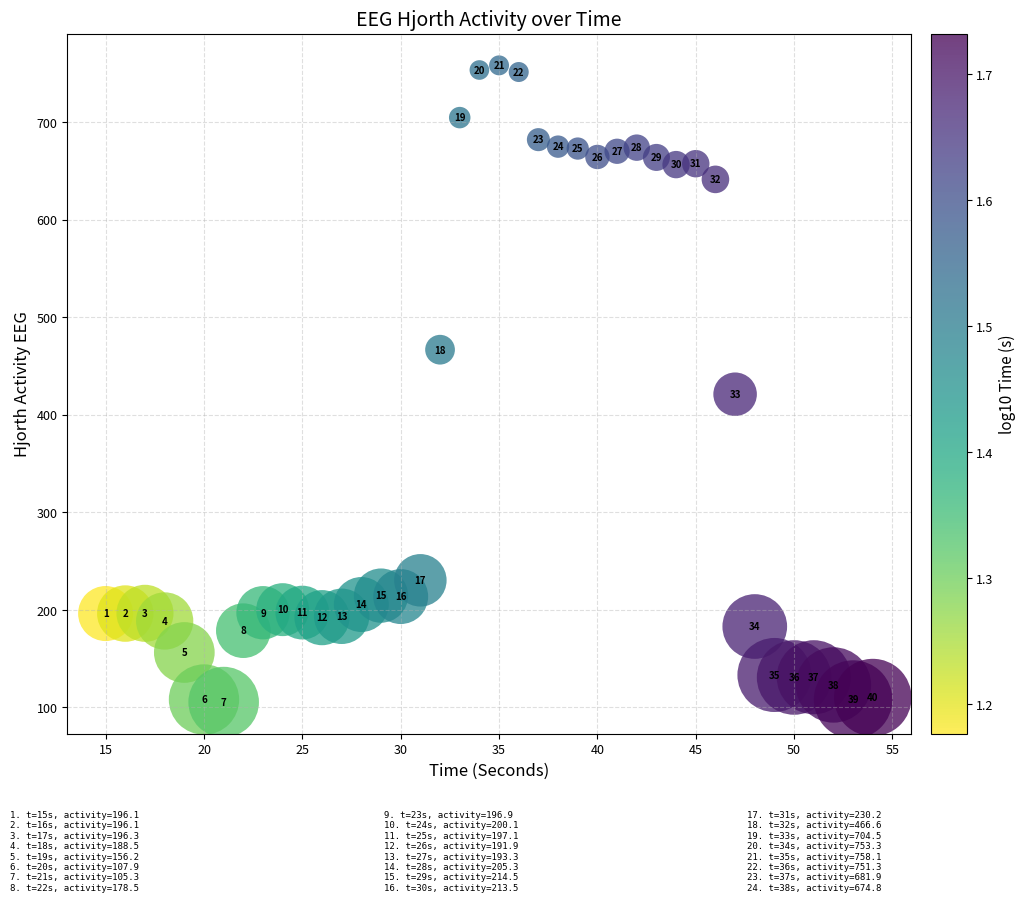

What is the range of Y values (max minus min)?

652.8